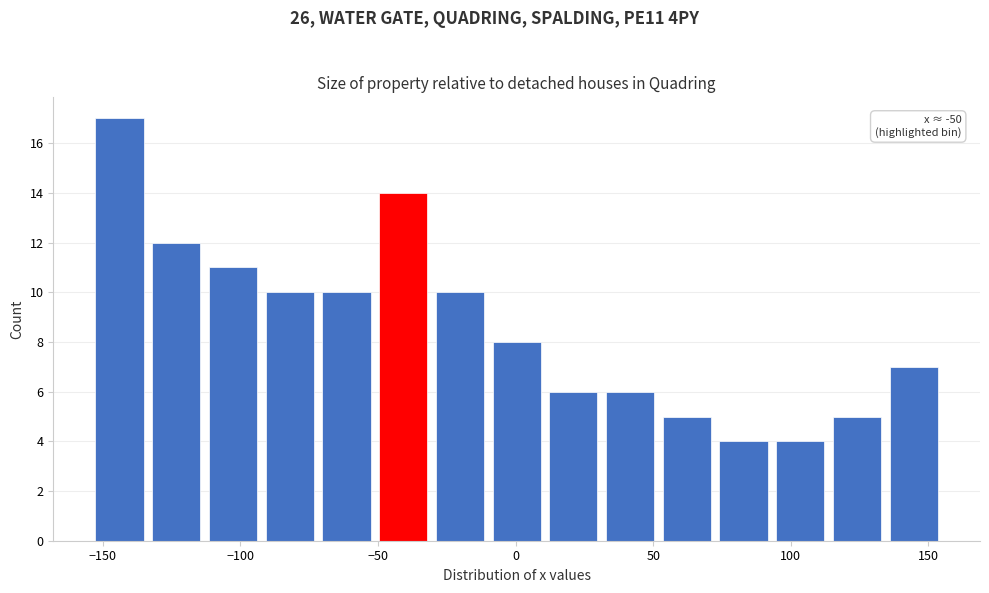

Over which range of the x-axis is the bar tallest?

-155 to -135